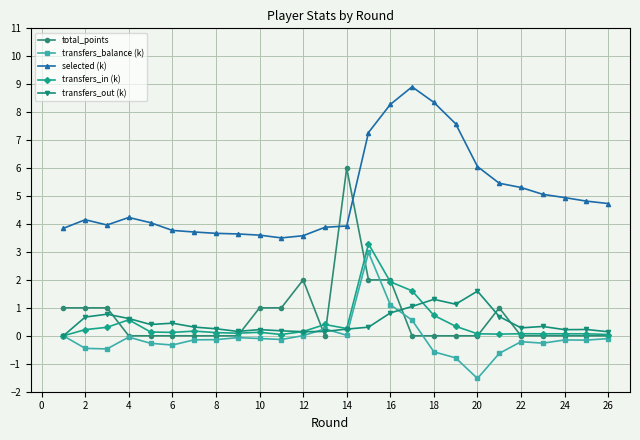

Which series has the widest spread of values?

total_points